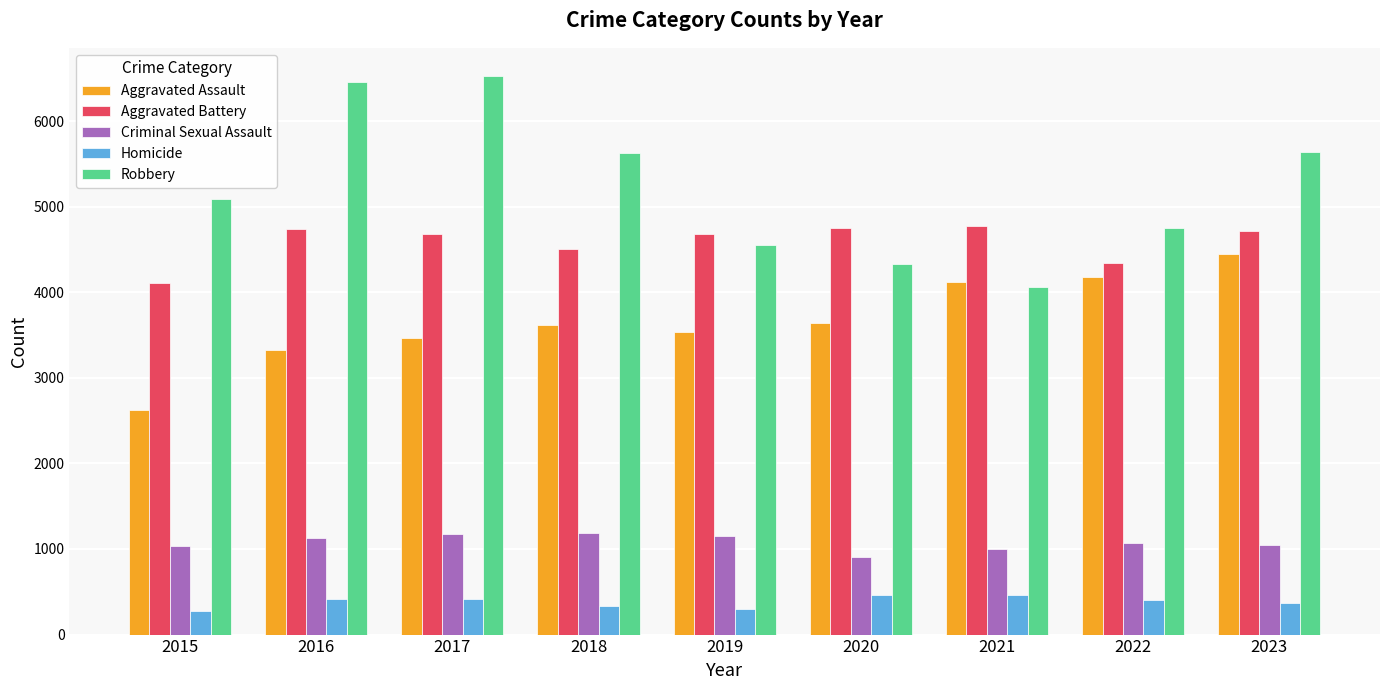

The value of Homicide at 2021 is 465. True or false?

True